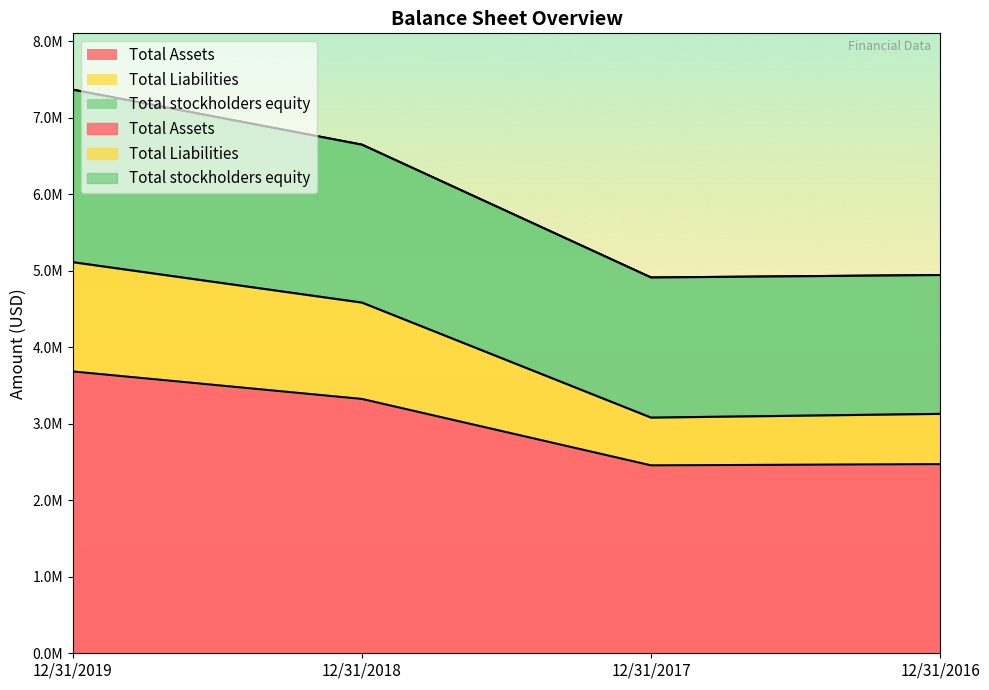

What is the difference between the second highest and minimum values in the Total Assets series?

867774